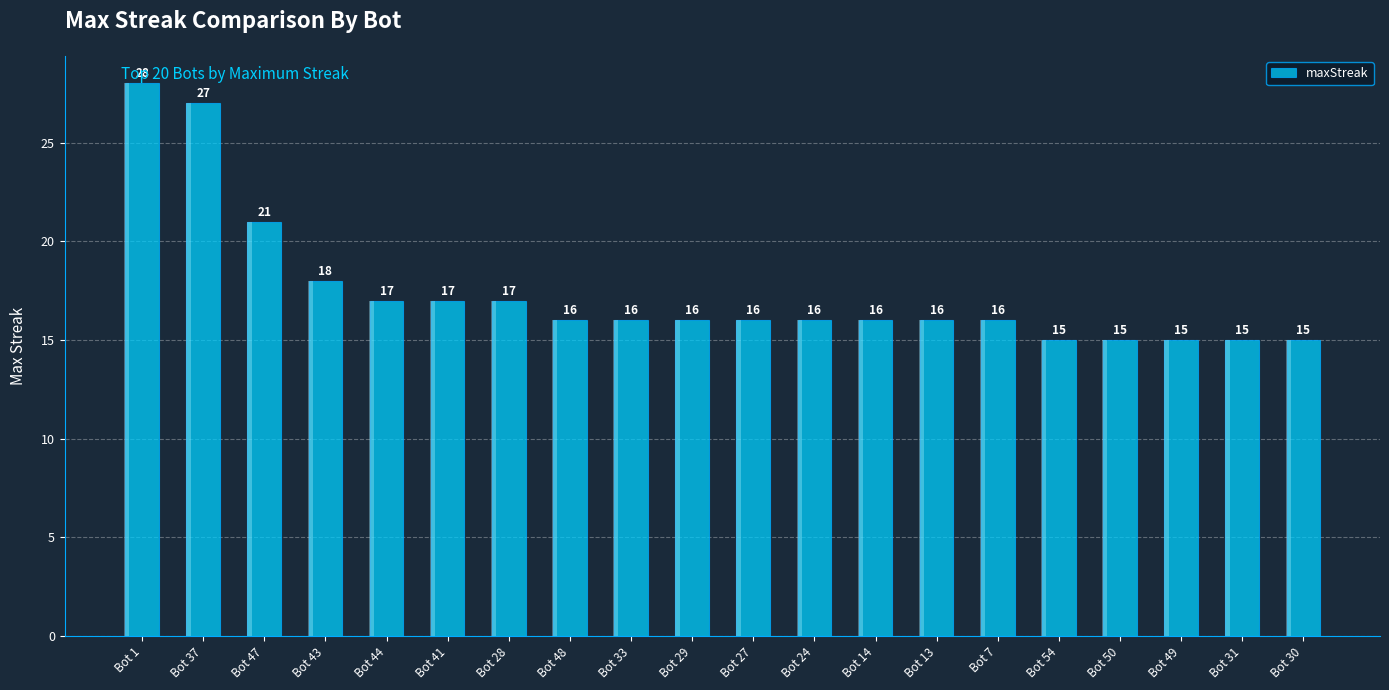

What is the change in value from Bot 14 to Bot 50?

-1